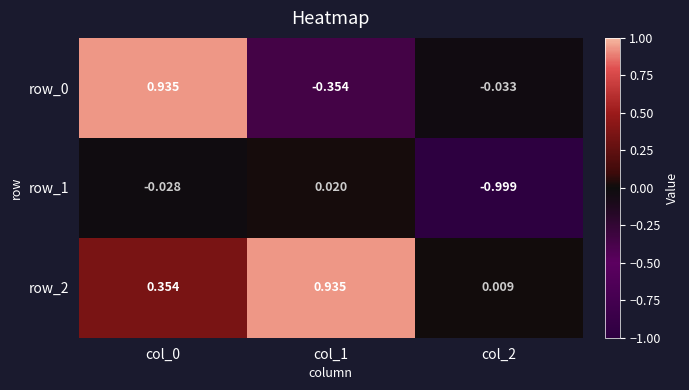

Reading right to left, transcribe all the data shown in this chart.

row_0: col_2=-0.0	col_1=-0.4	col_0=0.9
row_1: col_2=-1.0	col_1=0.0	col_0=-0.0
row_2: col_2=0.0	col_1=0.9	col_0=0.4